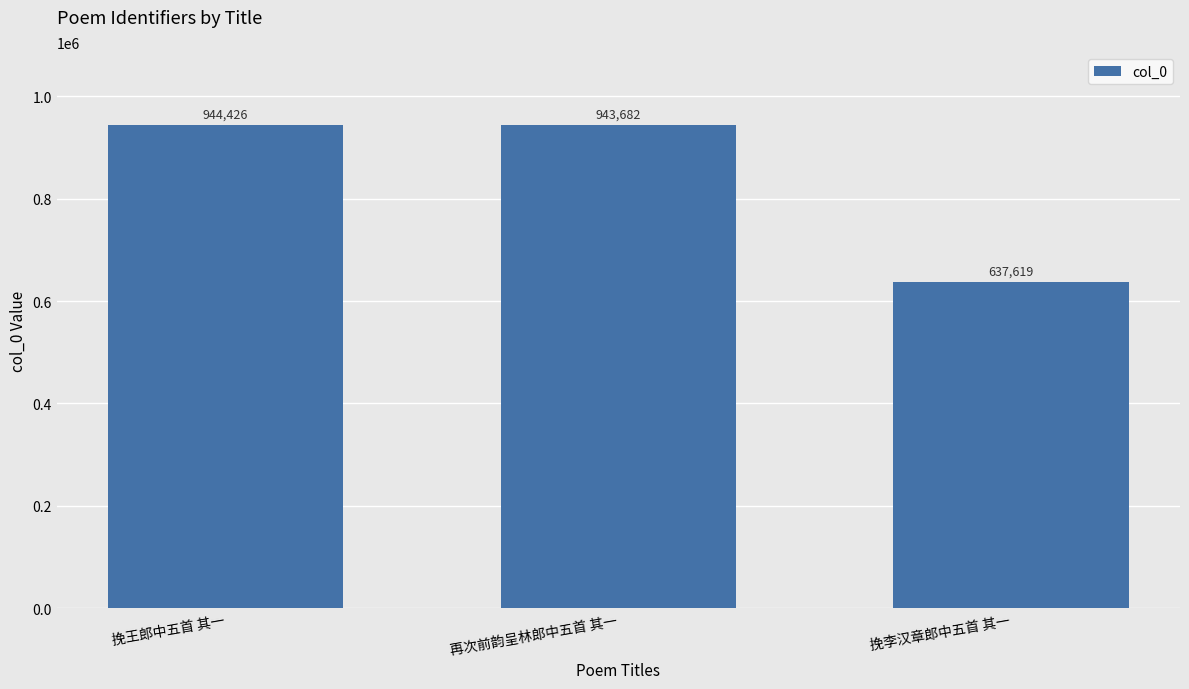

What is the label of the 2nd bar from the left?

再次前韵呈林郎中五首 其一